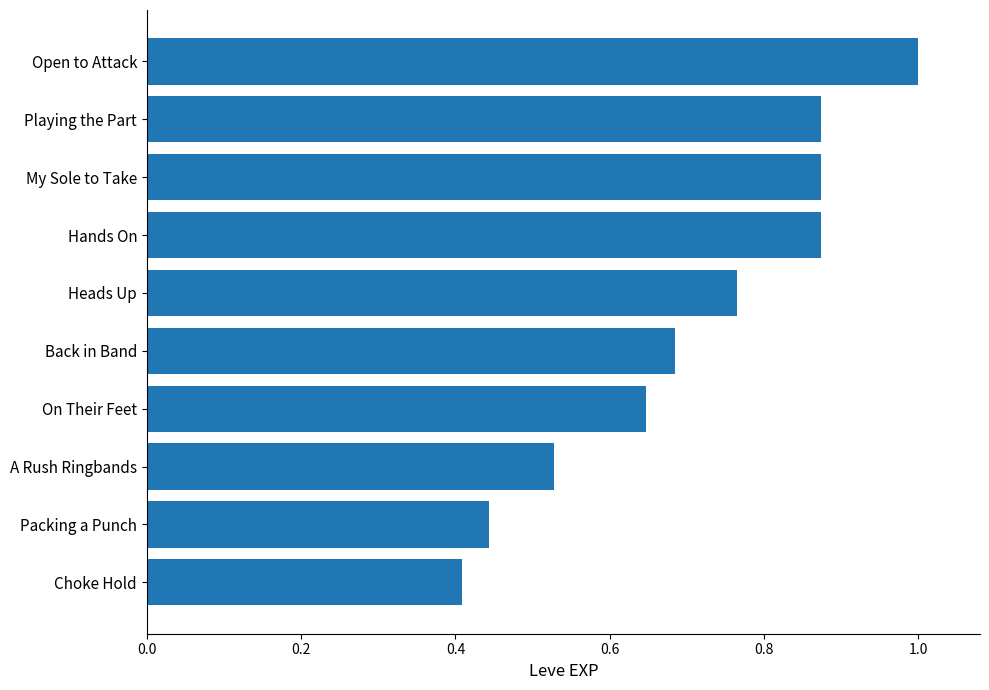

True or false: the data shows 1.3 at My Sole to Take.

False